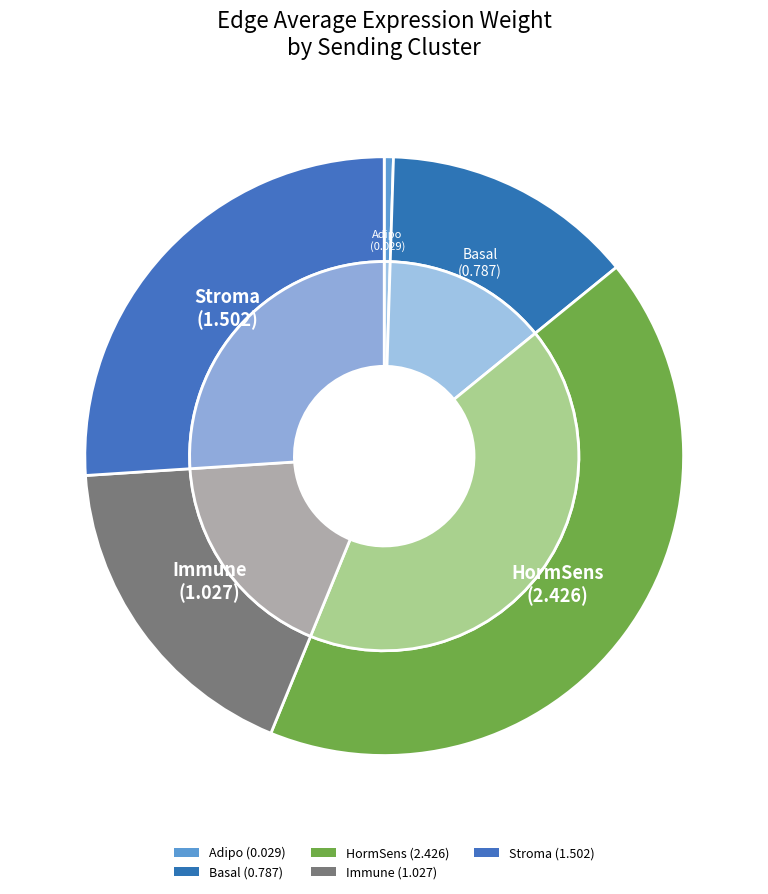

How many slices are in this pie chart?

5